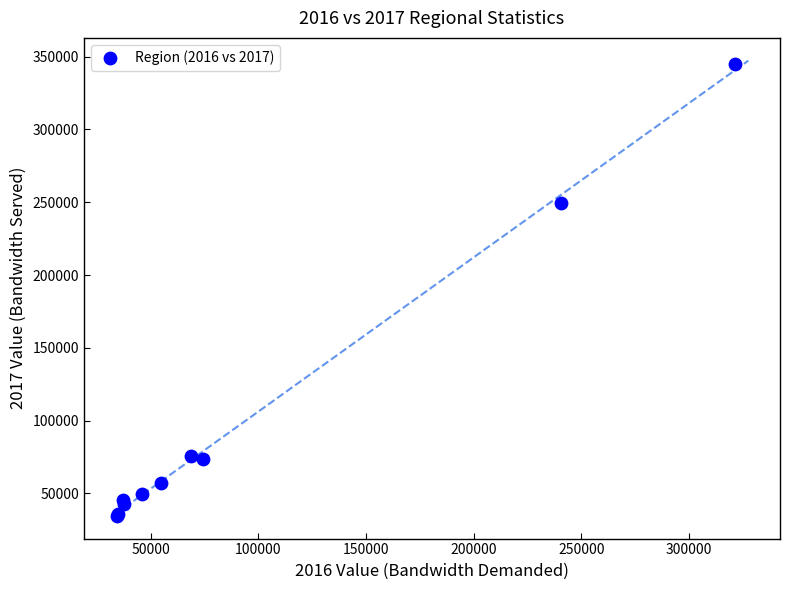

What Y value in the scatter plot is closest to 189758?

249581